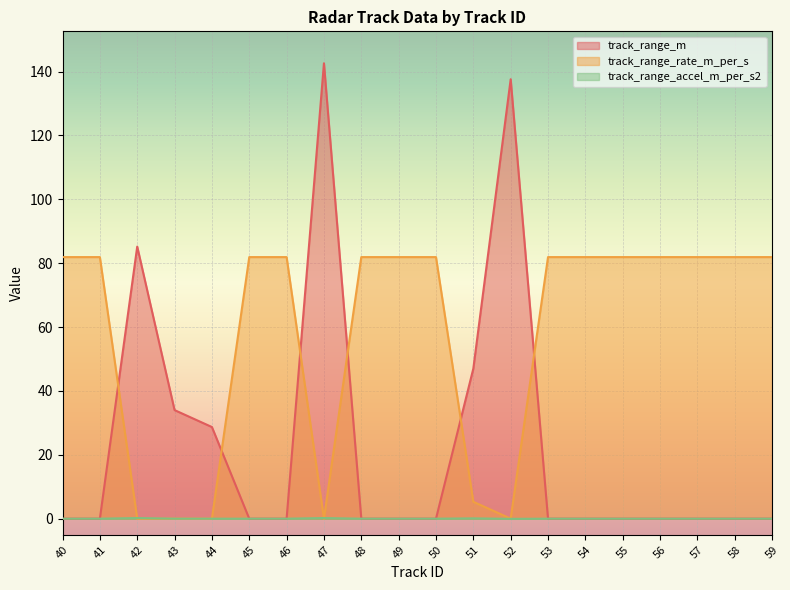

Where do track_range_rate_m_per_s and track_range_m first cross each other?

41 and 42